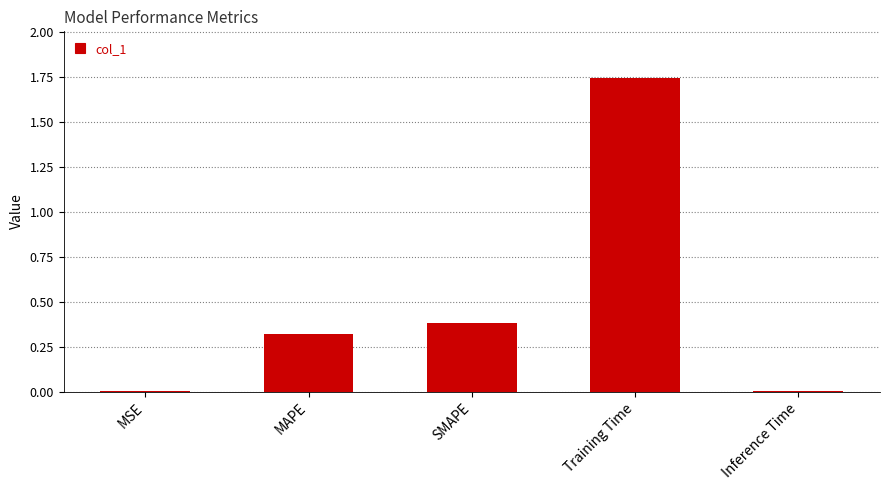

Which label corresponds to the largest value in the chart?

Training Time